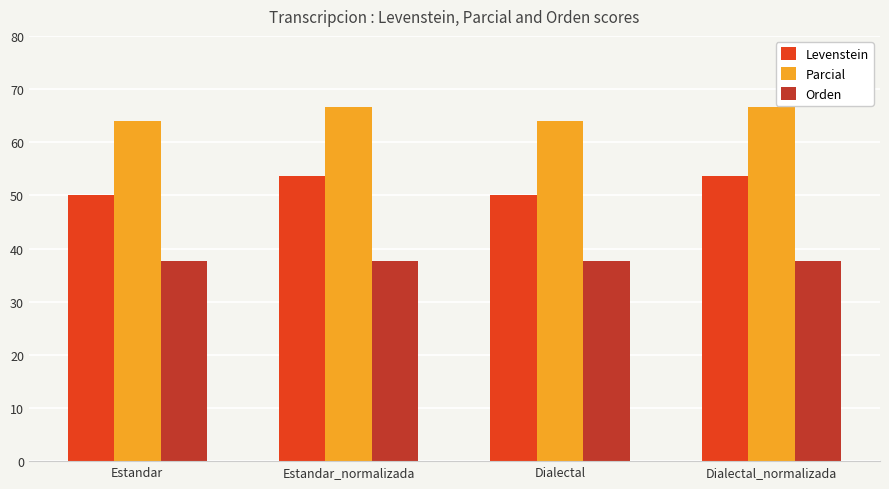

Reading right to left, what are all the values shown in this chart?

Levenstein: Dialectal_normalizada=53.6	Dialectal=50.0	Estandar_normalizada=53.6	Estandar=50.0
Parcial: Dialectal_normalizada=66.7	Dialectal=64.0	Estandar_normalizada=66.7	Estandar=64.0
Orden: Dialectal_normalizada=37.7	Dialectal=37.7	Estandar_normalizada=37.7	Estandar=37.7